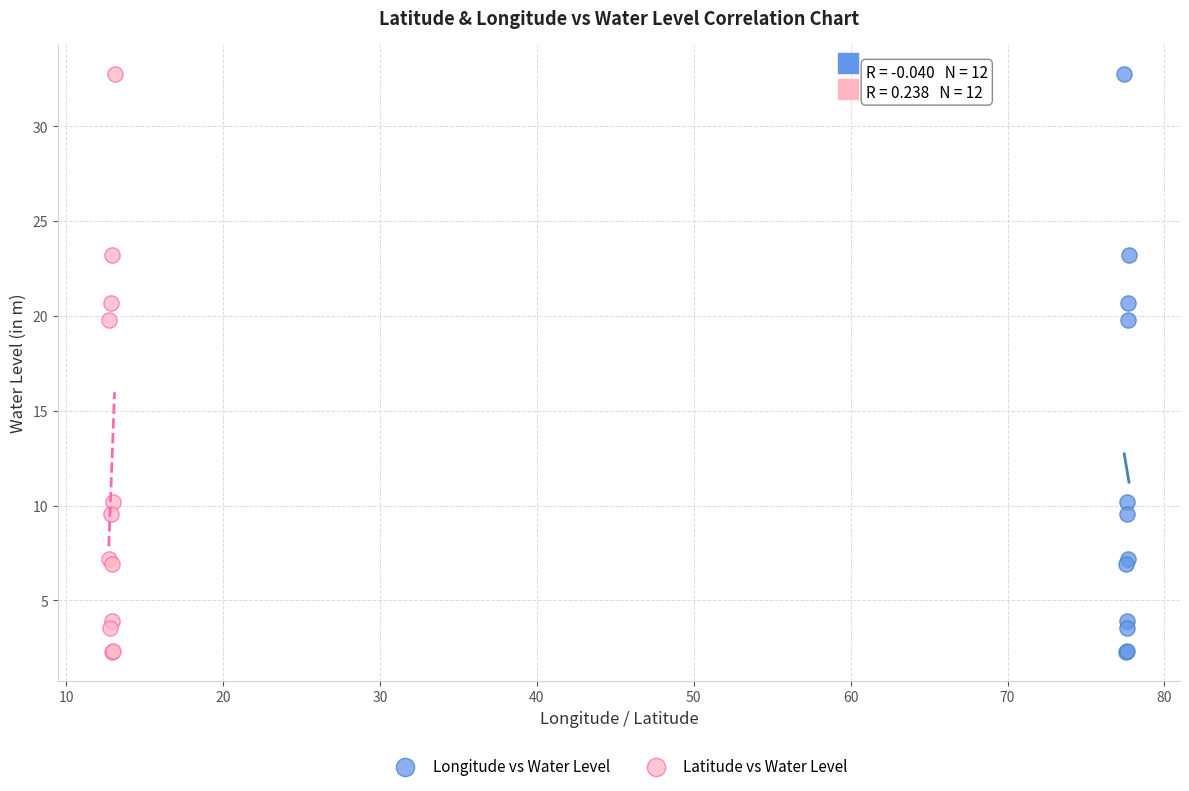

What are all the series names shown in the legend?

Longitude vs Water Level, Latitude vs Water Level